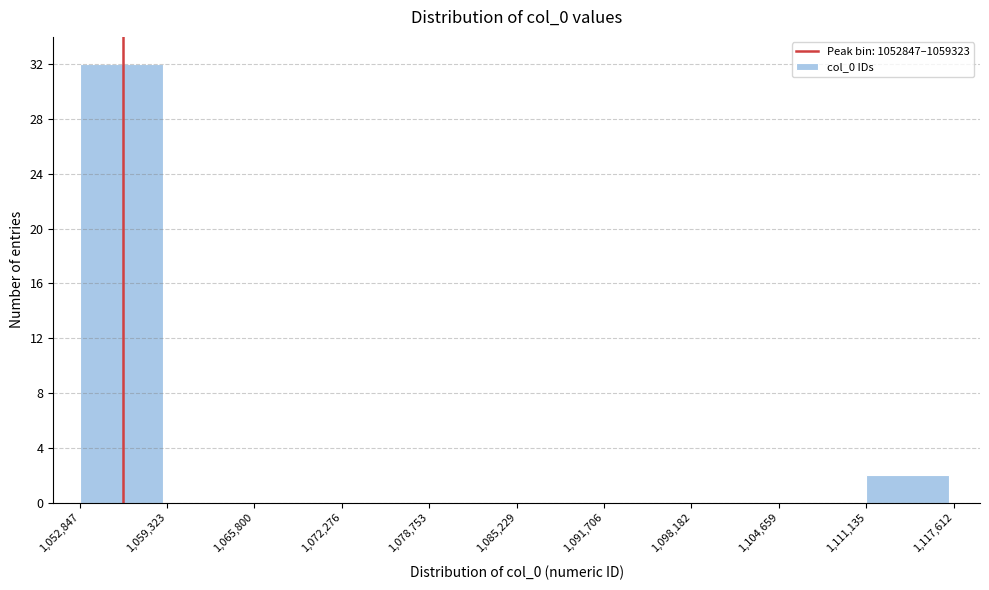

Reading left to right, list every bar in this chart as the range it spans on the x-axis followed by its height. The values are not printed on the chart, so give them approximately, as read against the axis.

1,052,847 to 1,059,323: 32
1,059,323 to 1,065,800: 0
1,065,800 to 1,072,276: 0
1,072,276 to 1,078,753: 0
1,078,753 to 1,085,229: 0
1,085,229 to 1,091,706: 0
1,091,706 to 1,098,182: 0
1,098,182 to 1,104,659: 0
1,104,659 to 1,111,135: 0
1,111,135 to 1,117,612: 2